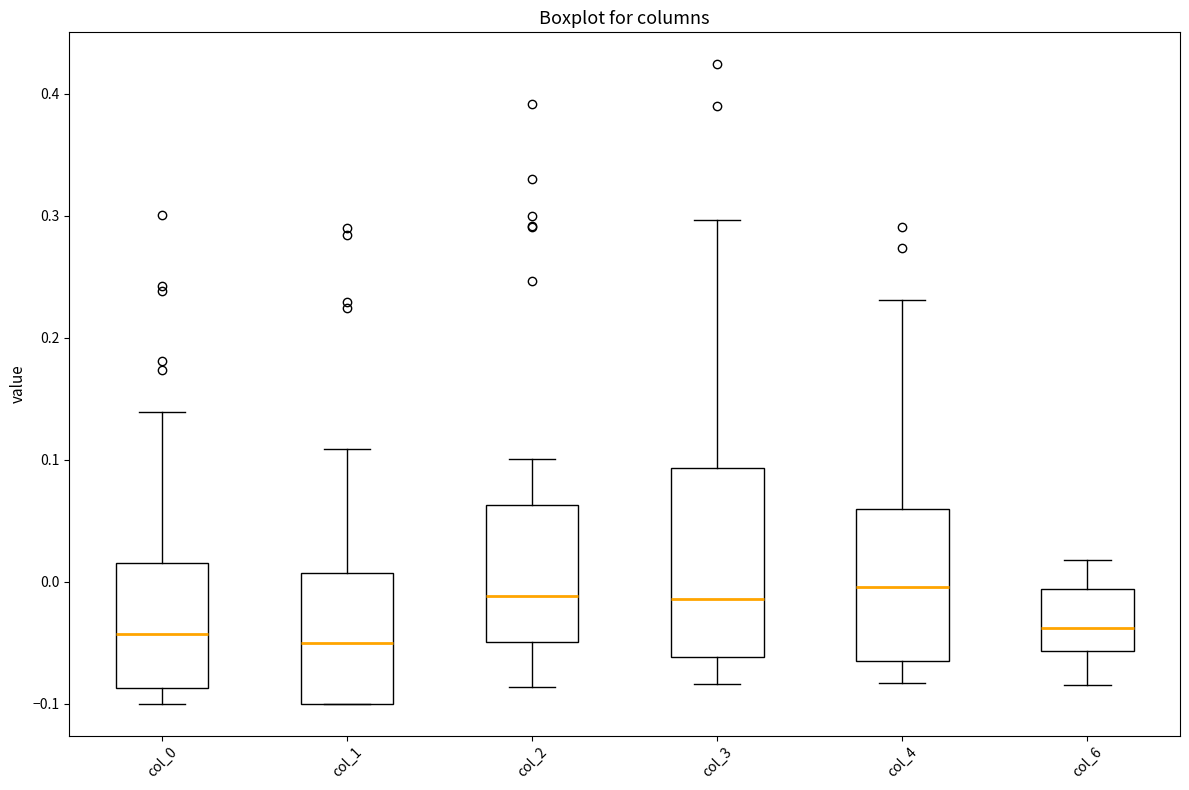

Comparing the boxes themselves (not the whiskers), which one is the tallest?

col_3